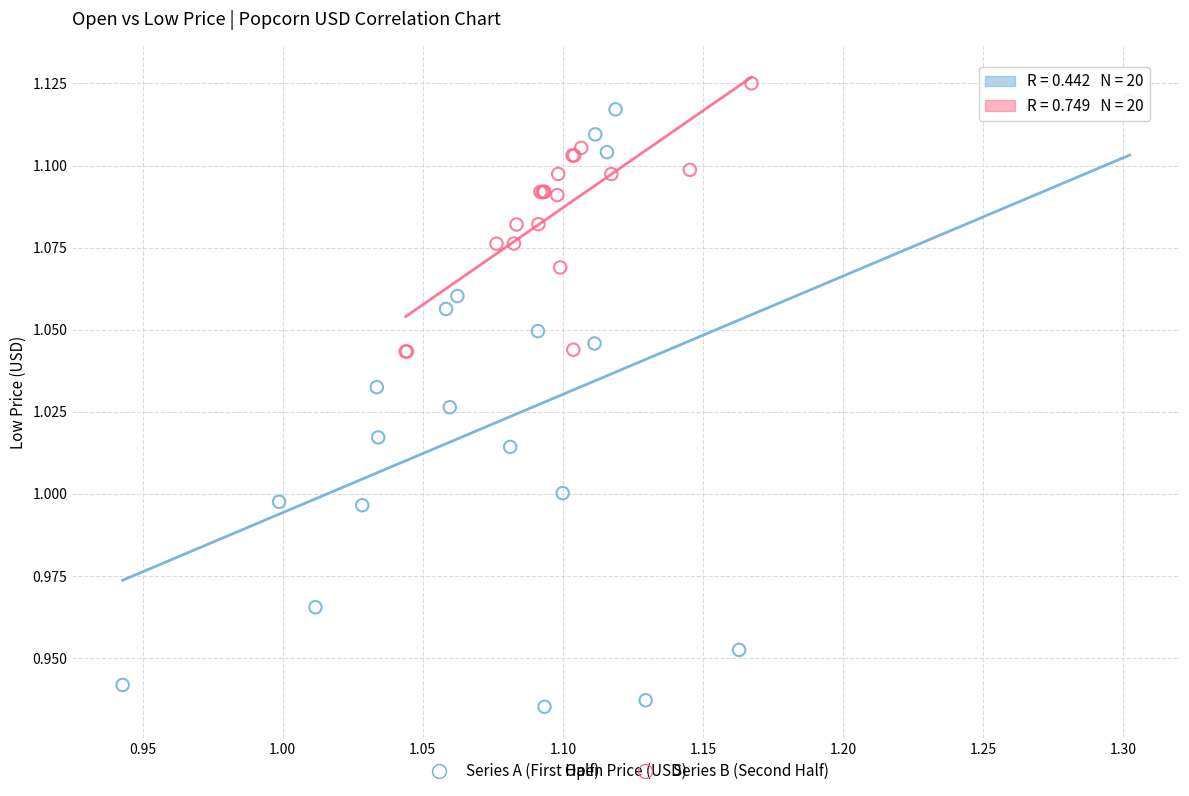

Which series has the largest Y range (max minus min)?

Series A (First Half)